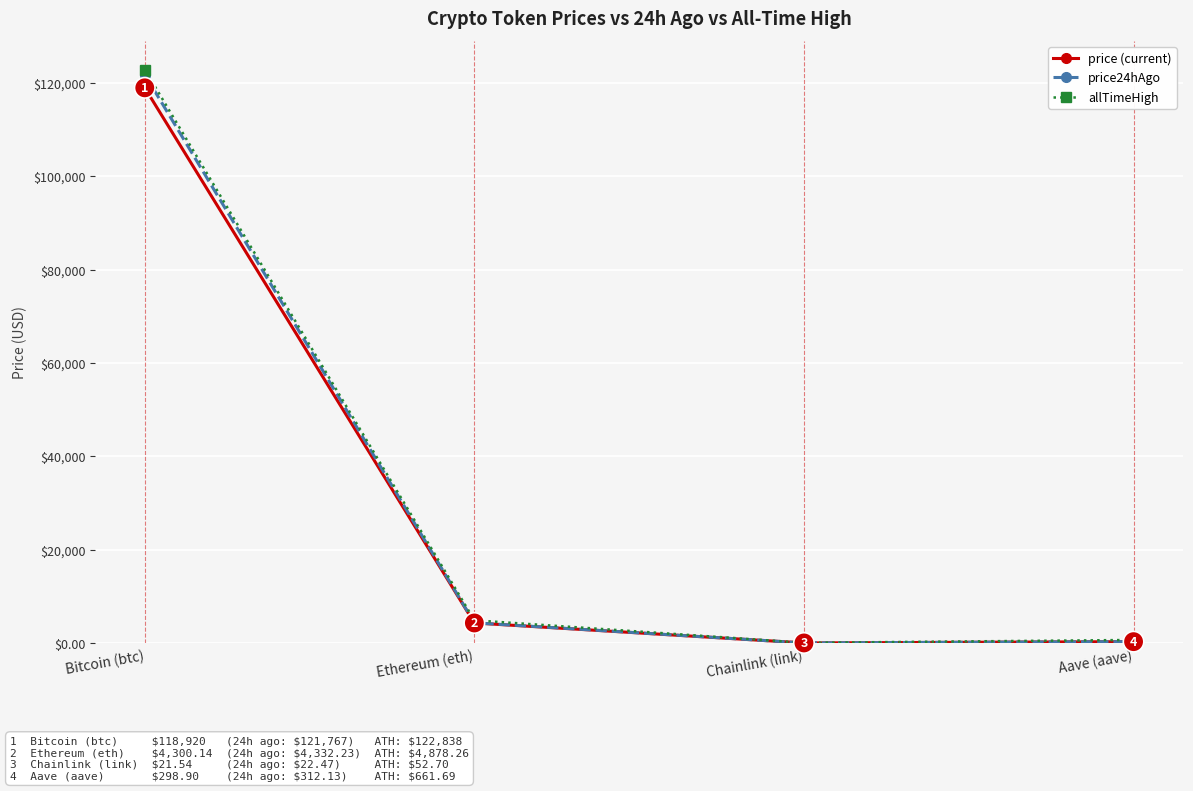

What is the value of the price (current) point at the 1st from the left?

118920.0